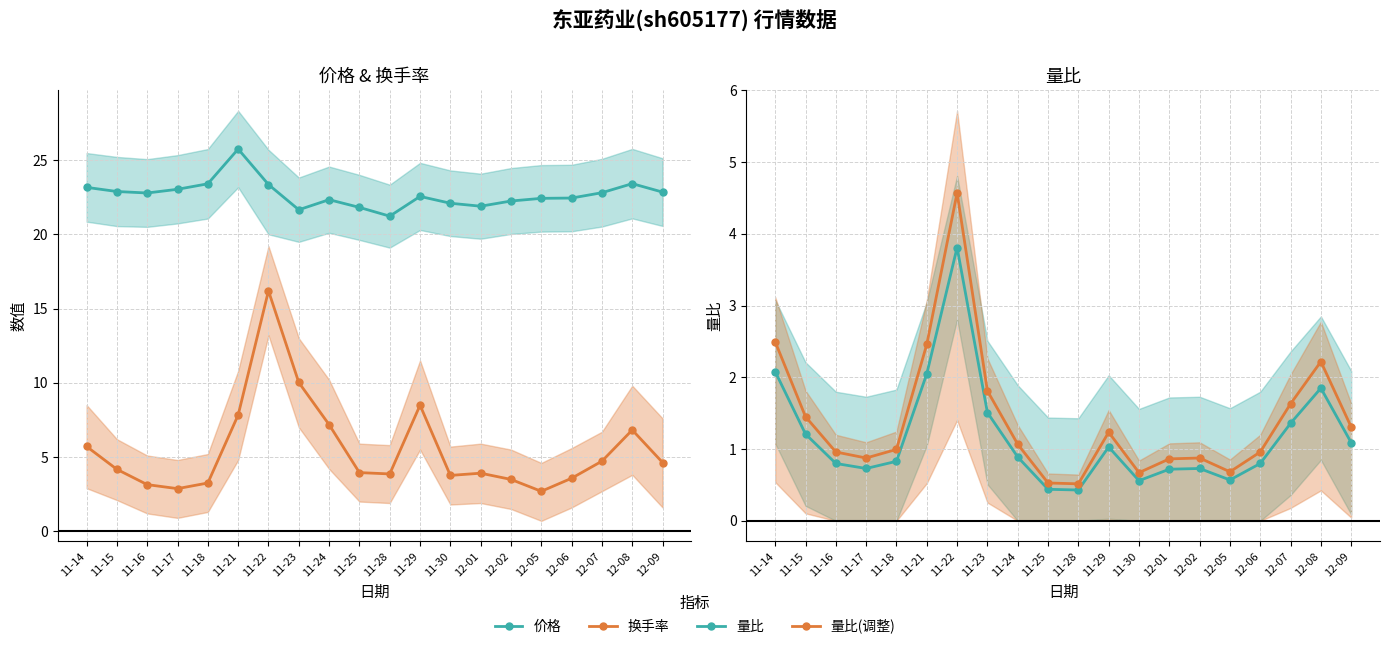

At how many categories does at least one series exceed 24?

1